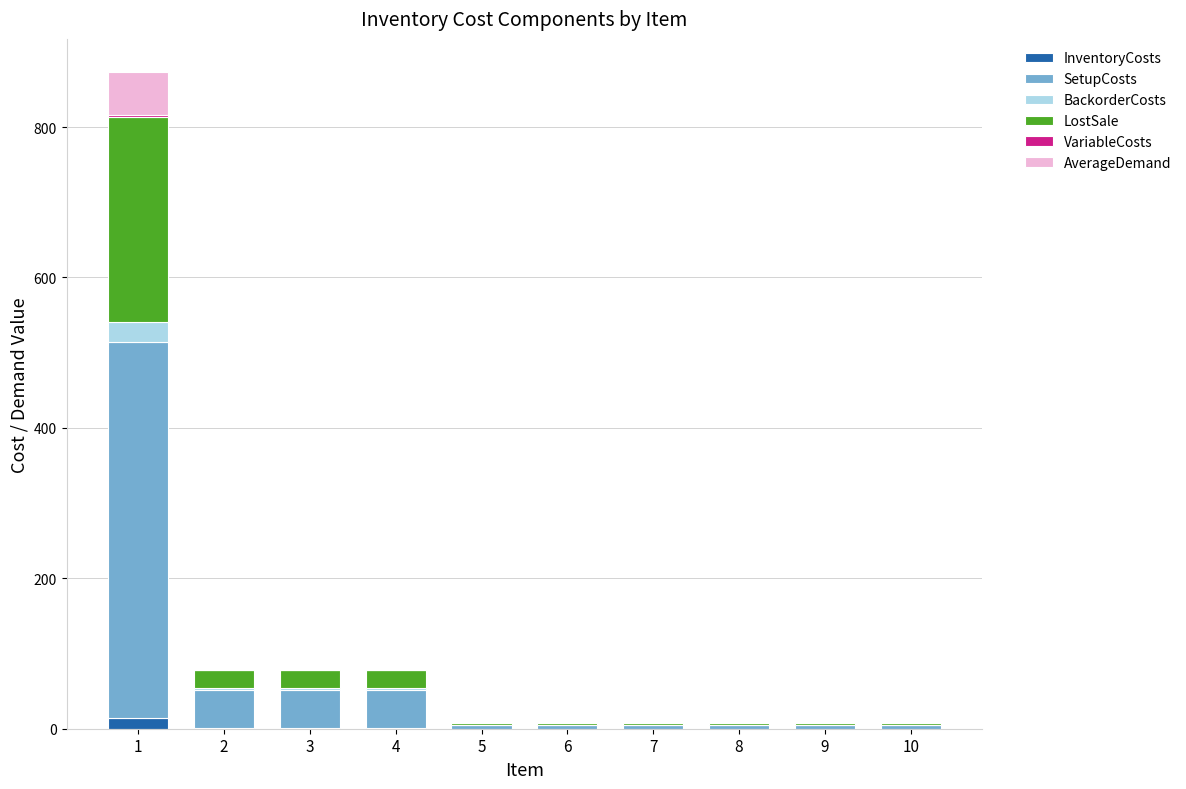

What is the sum of all VariableCosts values?

4.2